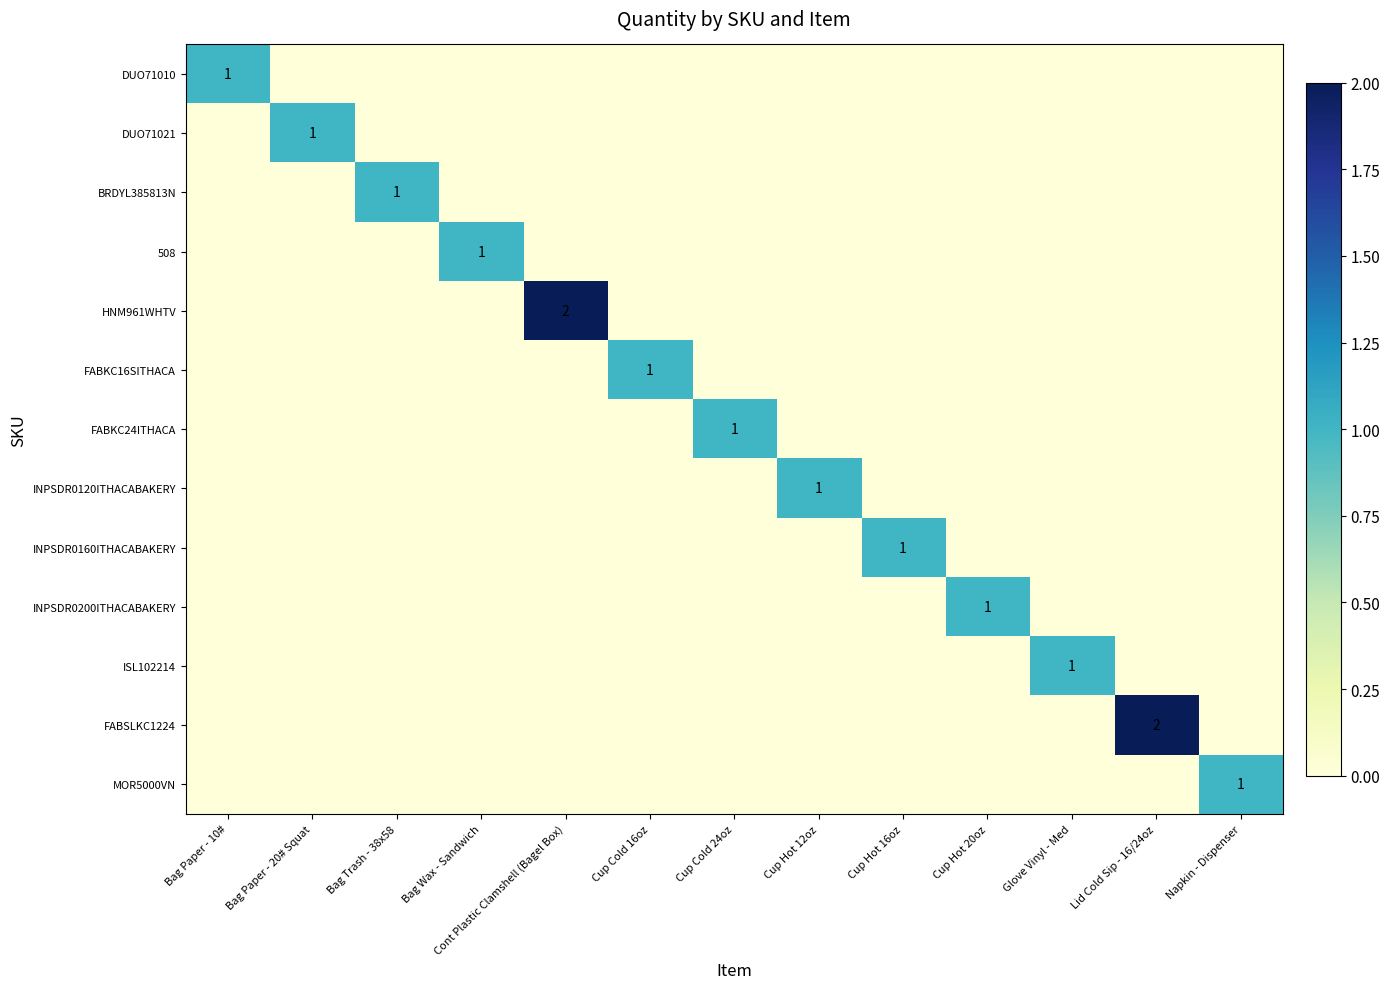

List the labels in order of FABKC24ITHACA value, smallest first.

Bag Paper - 10#, Bag Paper - 20# Squat, Bag Trash - 38x58, Bag Wax - Sandwich, Cont Plastic Clamshell (Bagel Box), Cup Cold 16oz, Cup Hot 12oz, Cup Hot 16oz, Cup Hot 20oz, Glove Vinyl - Med, Lid Cold Sip - 16/24oz, Napkin - Dispenser, Cup Cold 24oz